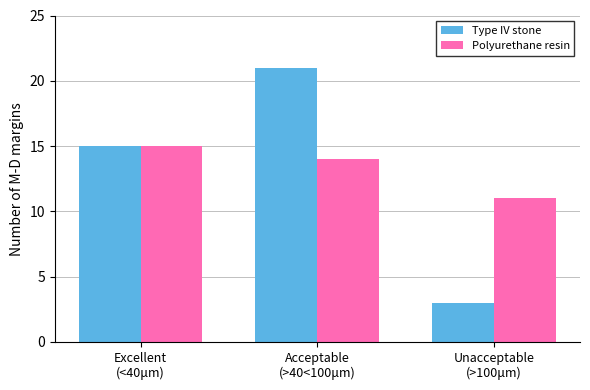

How many bars are there in each group?

2